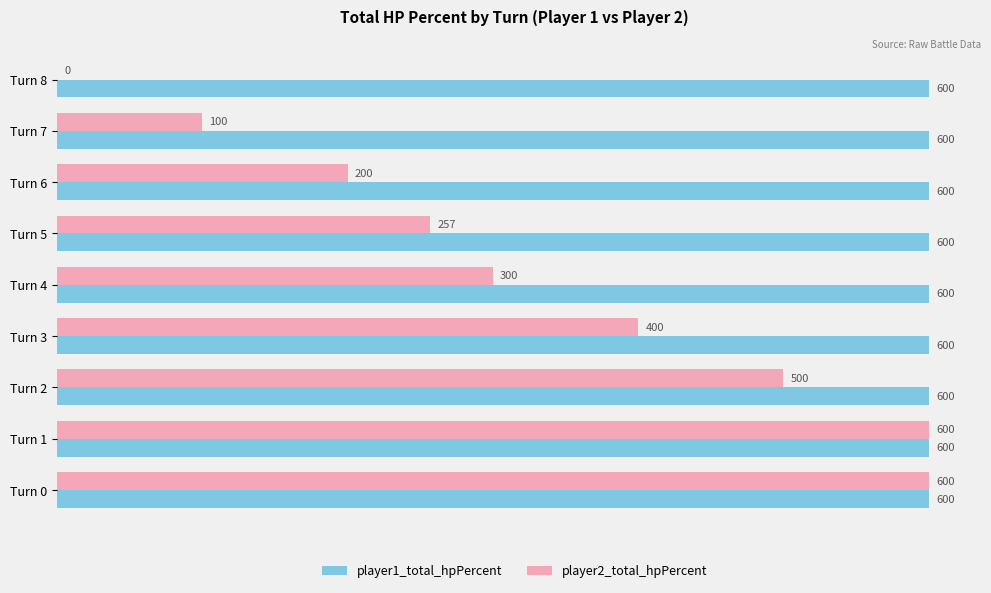

The value of player1_total_hpPercent at Turn 8 is 600. True or false?

True